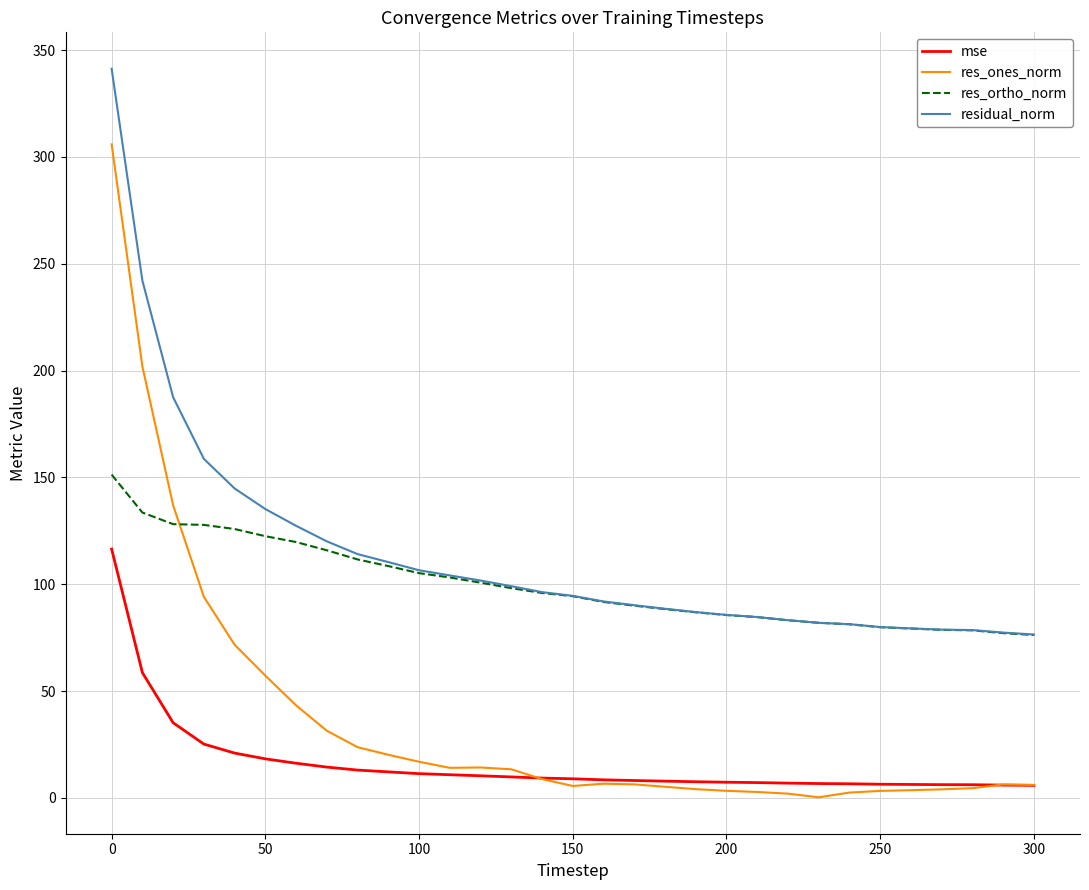

Which series has the largest range (max minus min)?

res_ones_norm